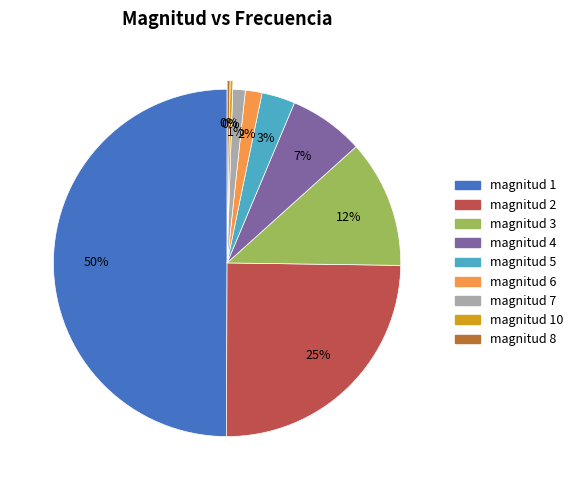

To the nearest percent, what is the average slice percentage?

11%